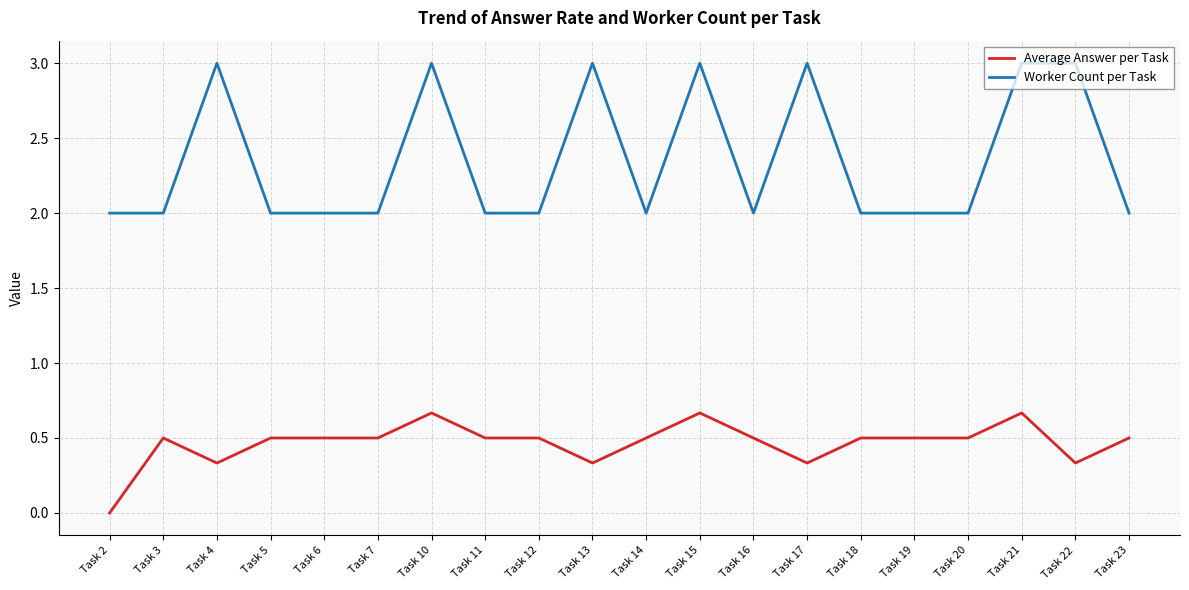

Rank the series by their maximum value, from highest to lowest.

Worker Count per Task, Average Answer per Task